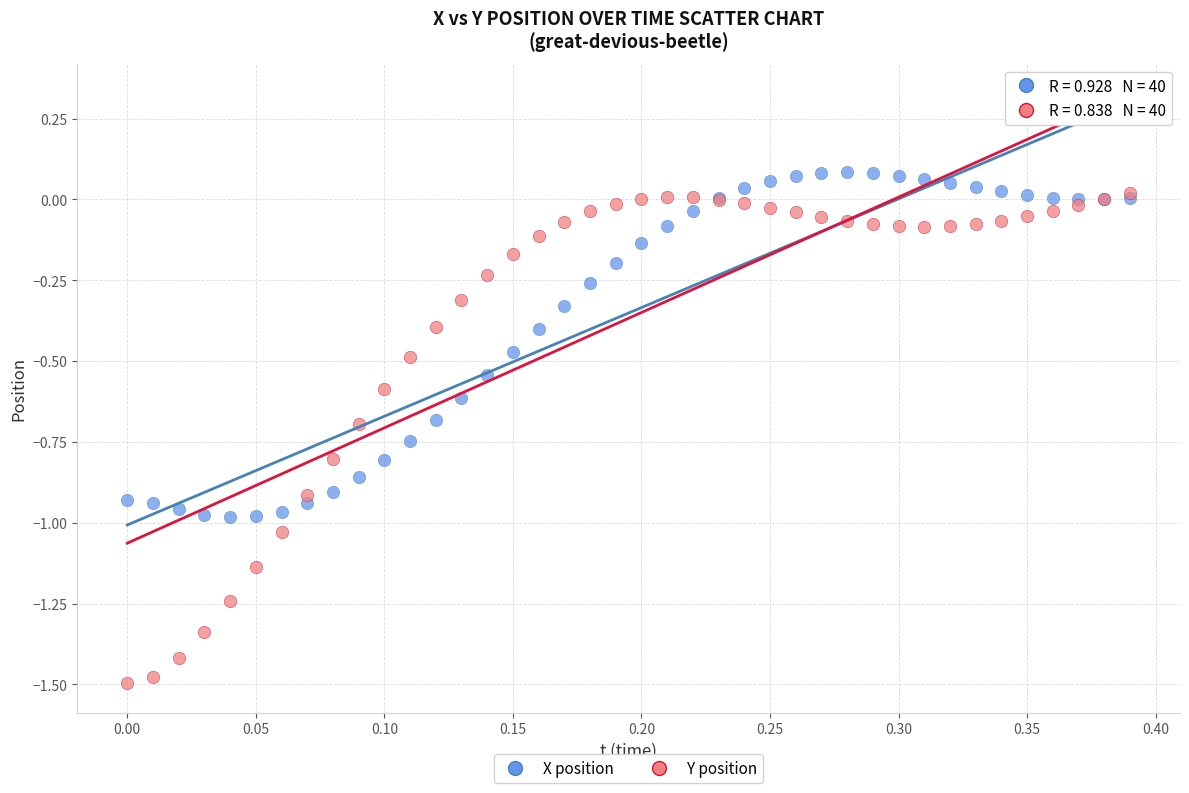

What are all the series names shown in the legend?

X position, Y position